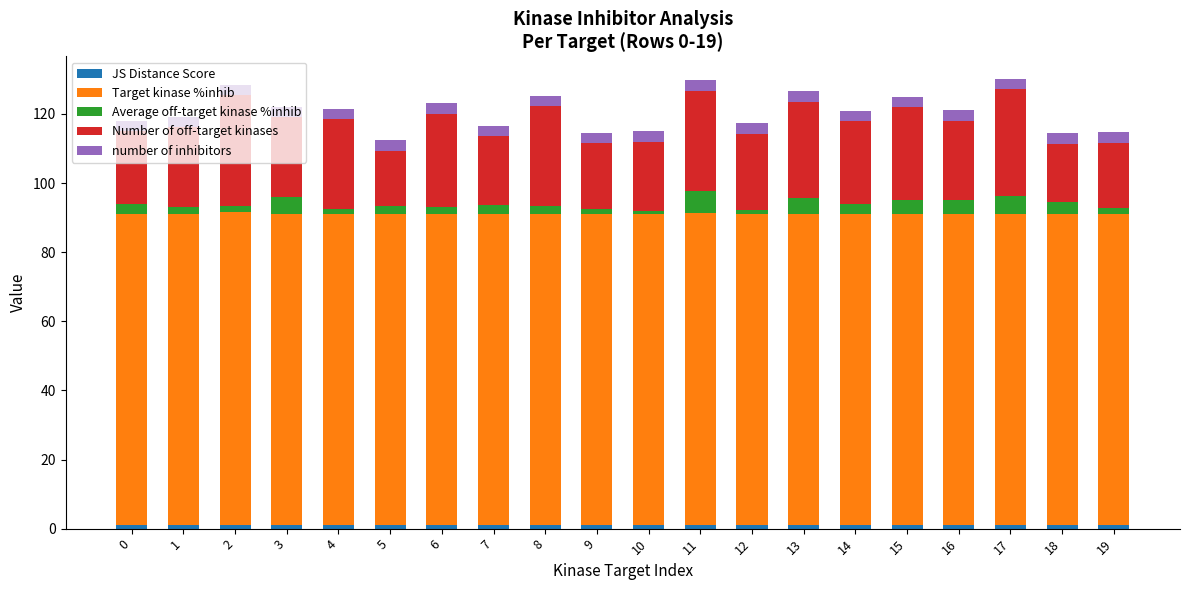

Count the number of categories in the chart.

20